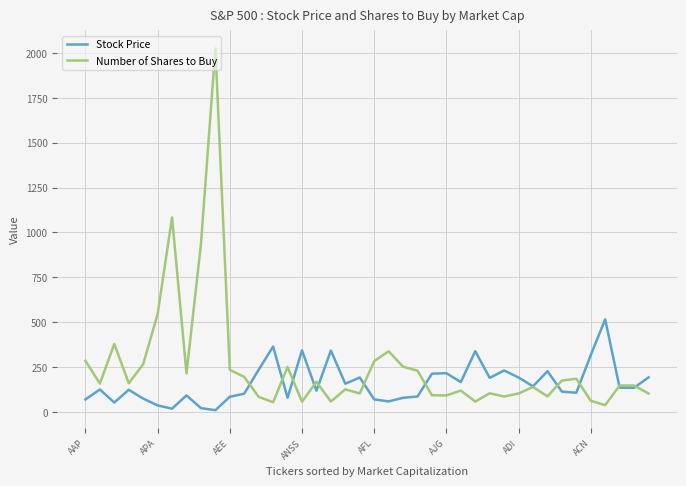

Rank the series by their maximum value, from lowest to highest.

Stock Price, Number of Shares to Buy